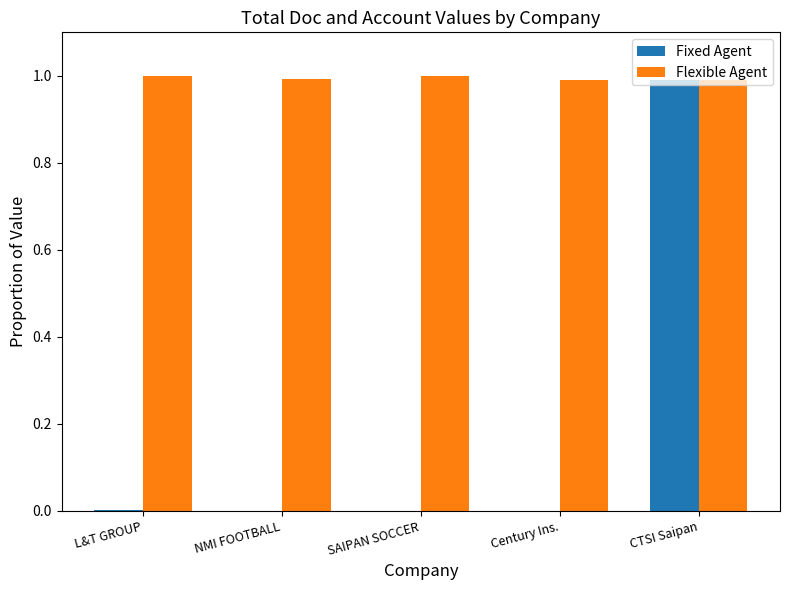

Is it true that Flexible Agent equals 0.4 at Century Ins.?

False